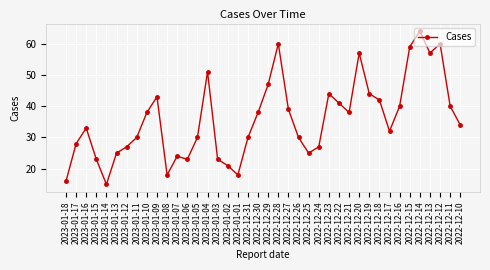

Reading right to left, list all the values displayed in this chart.

34	40	60	57	64	59	40	32	42	44	57	38	41	44	27	25	30	39	60	47	38	30	18	21	23	51	30	23	24	18	43	38	30	27	25	15	23	33	28	16